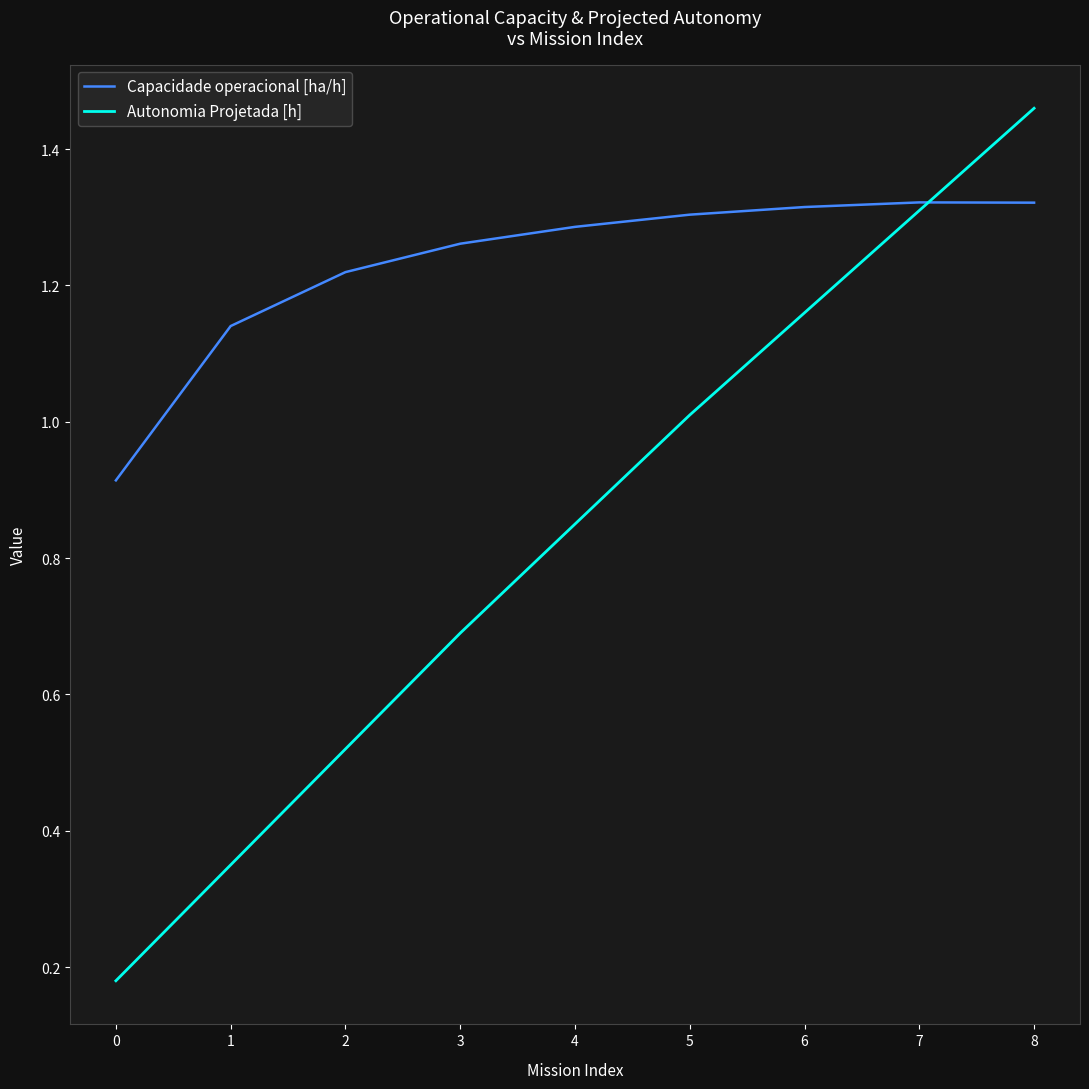

Which series changed the most between 1 and 4?

Autonomia Projetada [h]